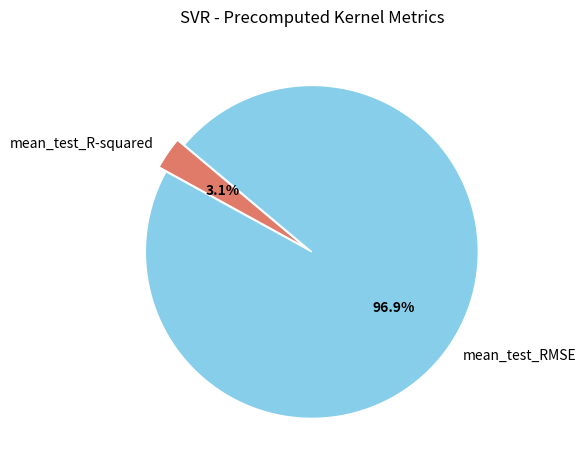

What is the smallest slice in the pie chart?

mean_test_R-squared